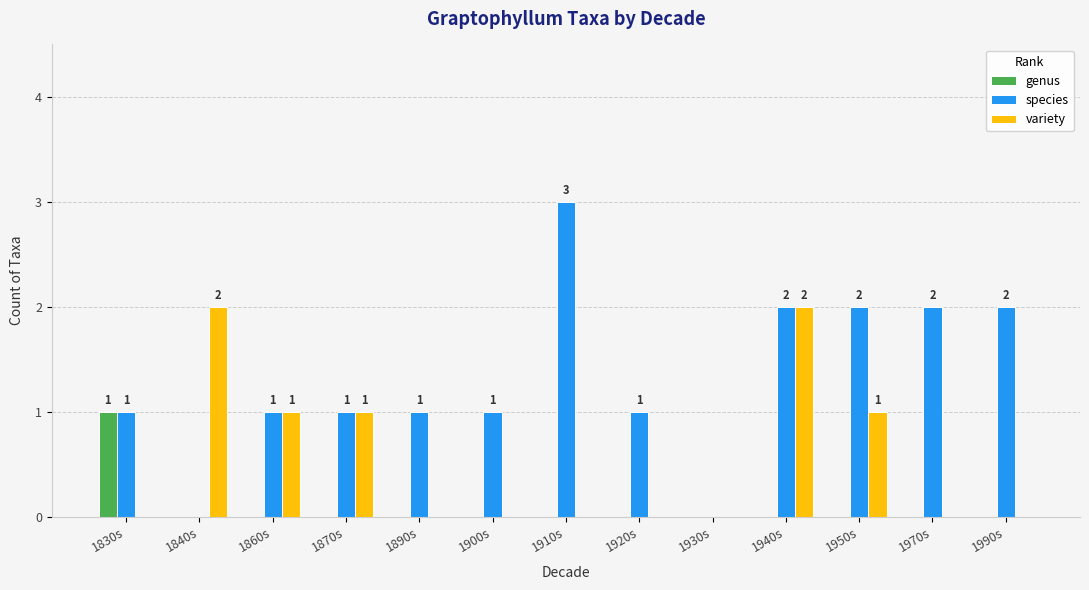

What are all the series names shown in the legend?

genus, species, variety